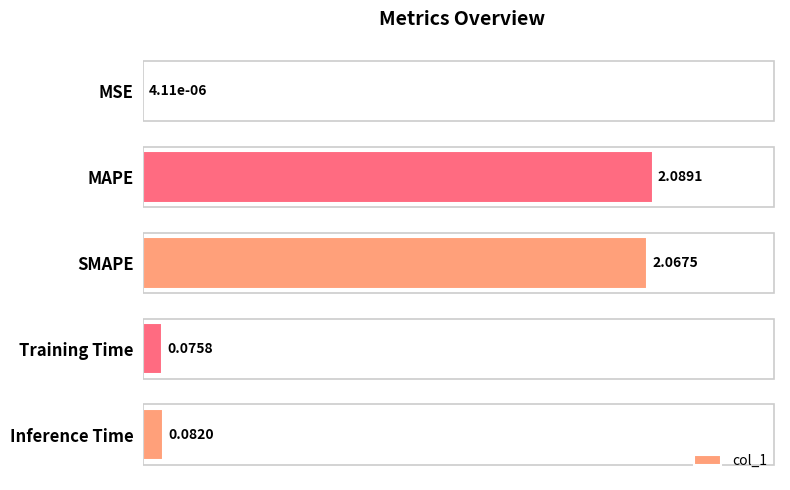

At which label is the value closest to 1?

Inference Time